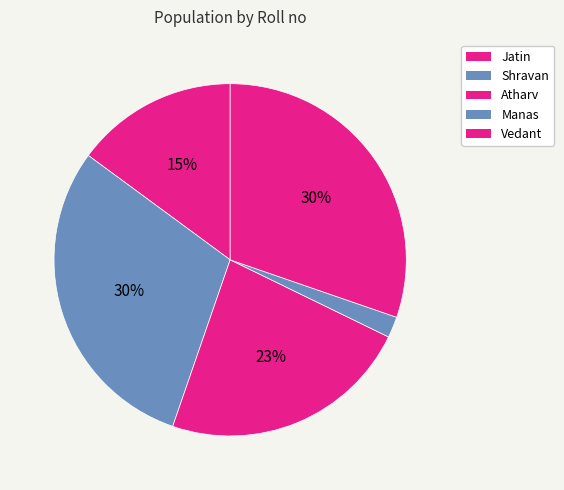

Is there any slice that represents more than half of the pie?

No